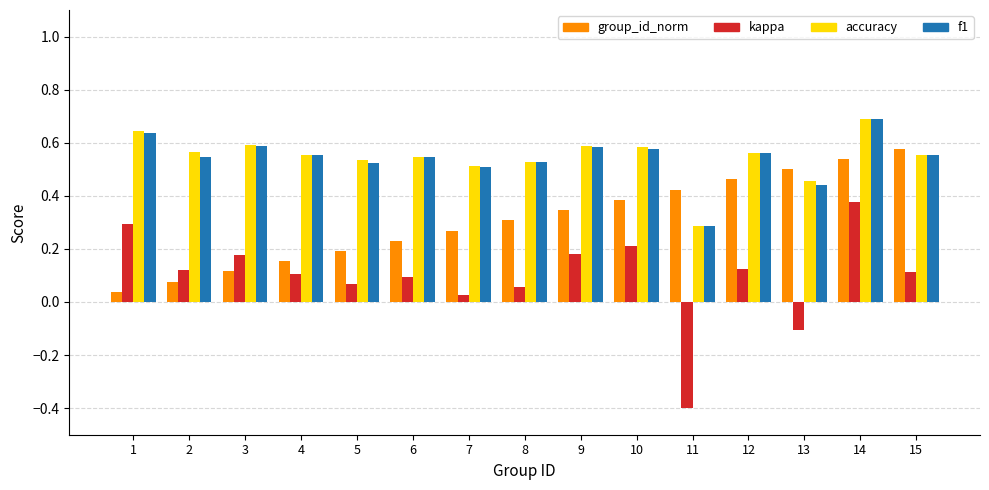

What is the greatest value displayed?

0.7